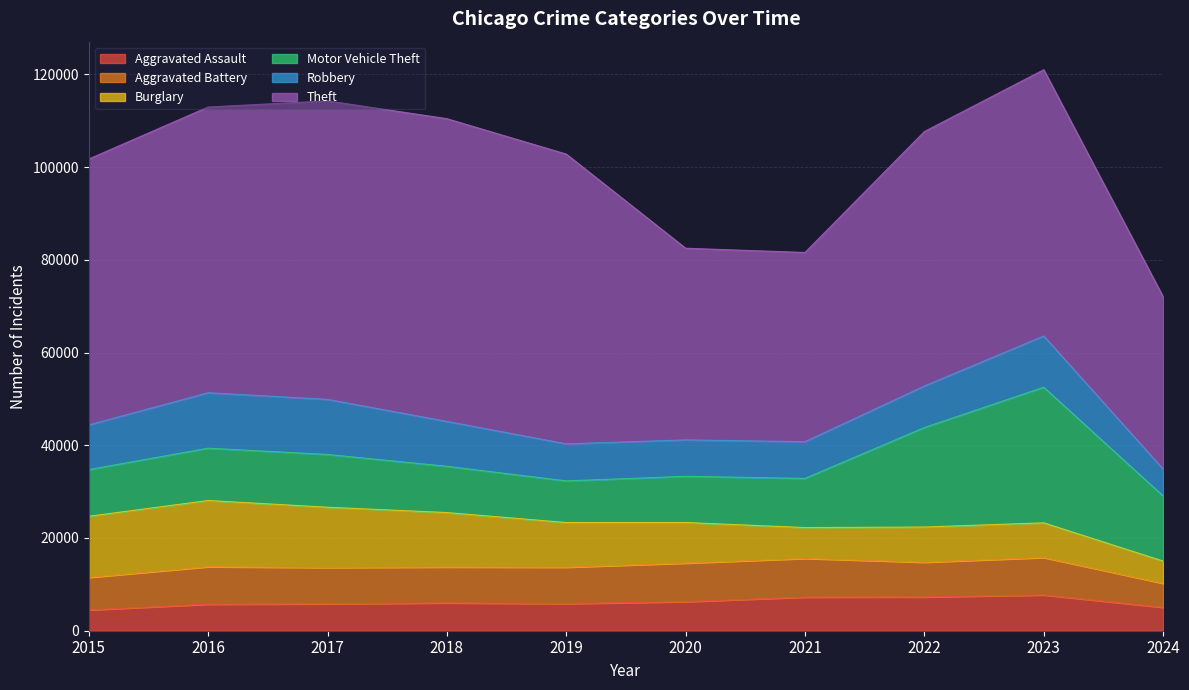

Which series changed the most between 2017 and 2024?

Theft